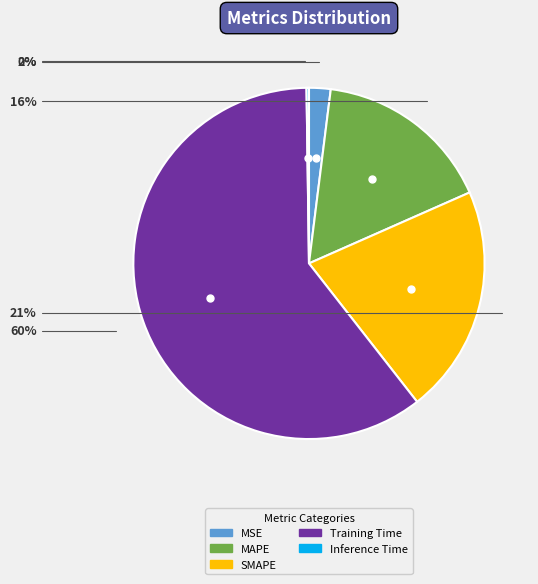

To the nearest percent, what is the difference between the SMAPE and MAPE slice percentages?

5%